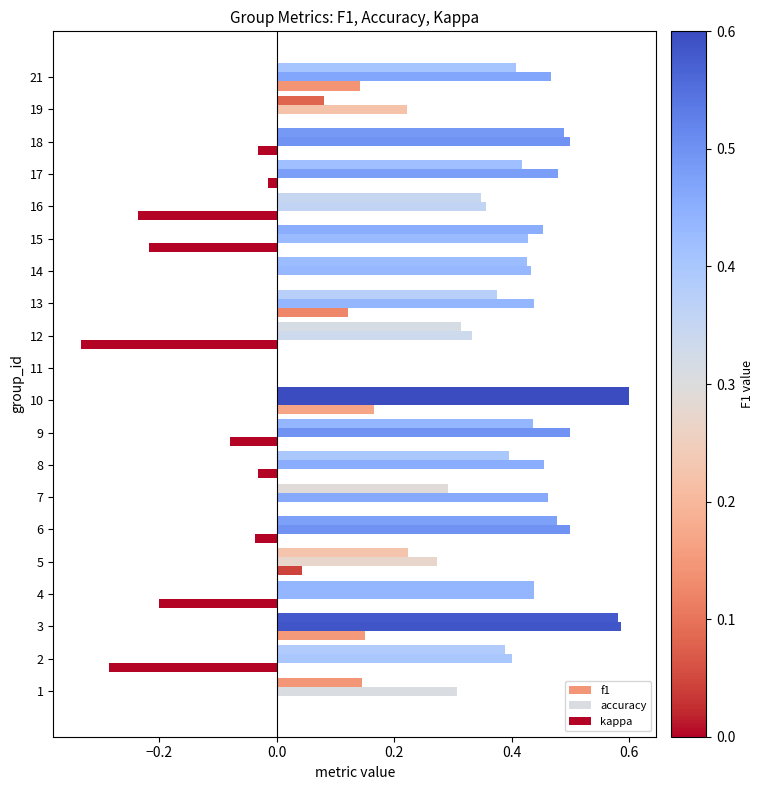

How many series are shown in this chart?

3